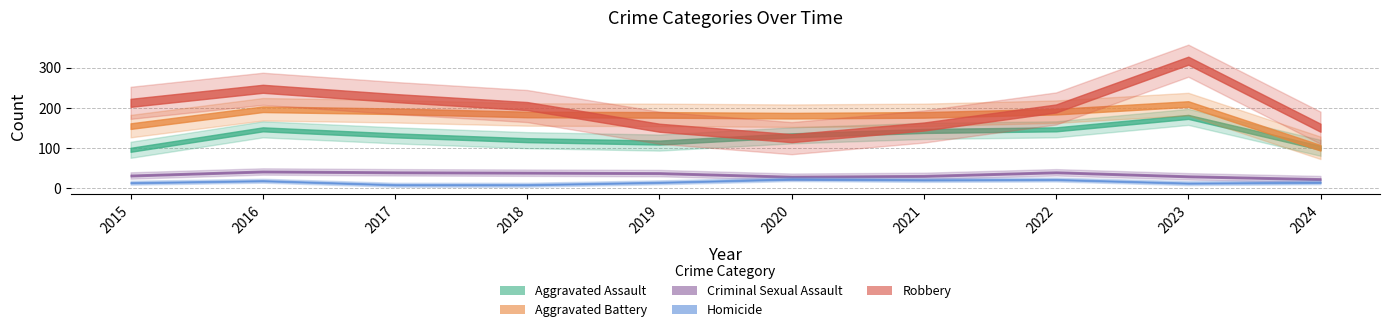

What is the difference between the maximum and minimum values in the Aggravated Assault series?

82